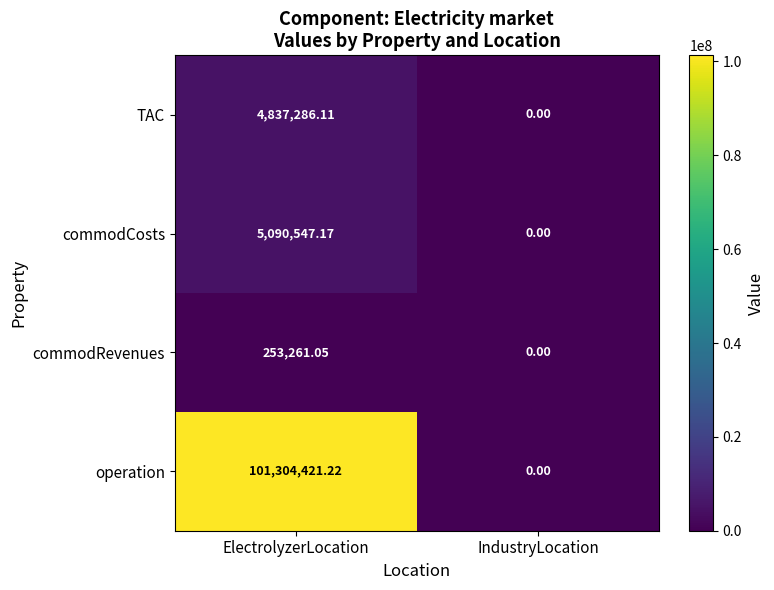

At which category is the sum across all series the highest?

ElectrolyzerLocation